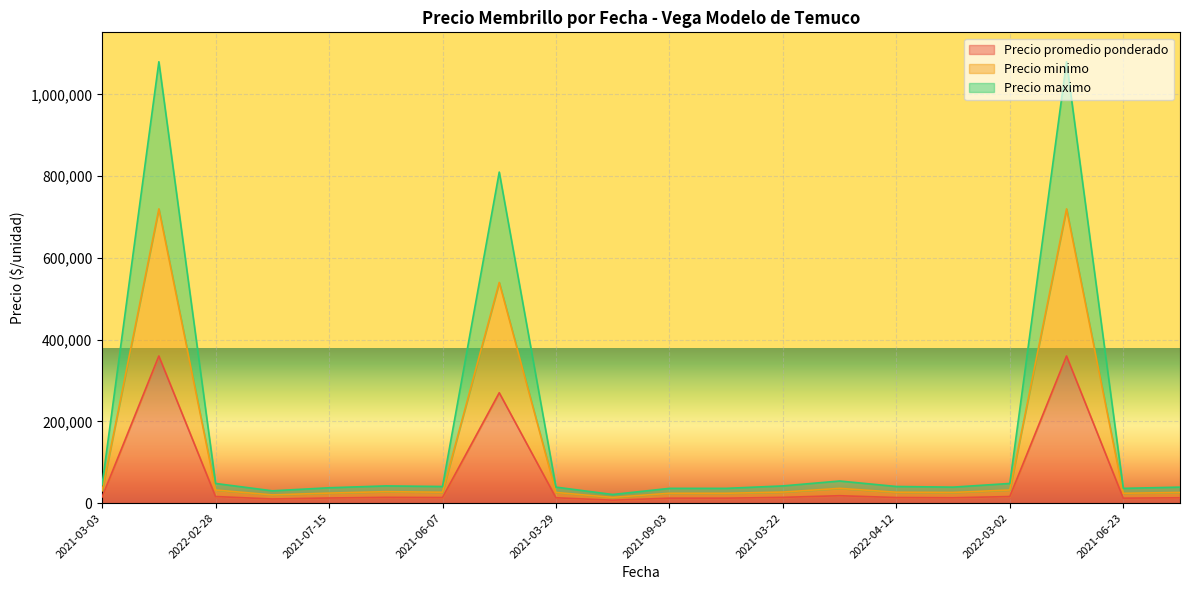

True or false: Precio maximo and Precio minimo cross at least once.

False